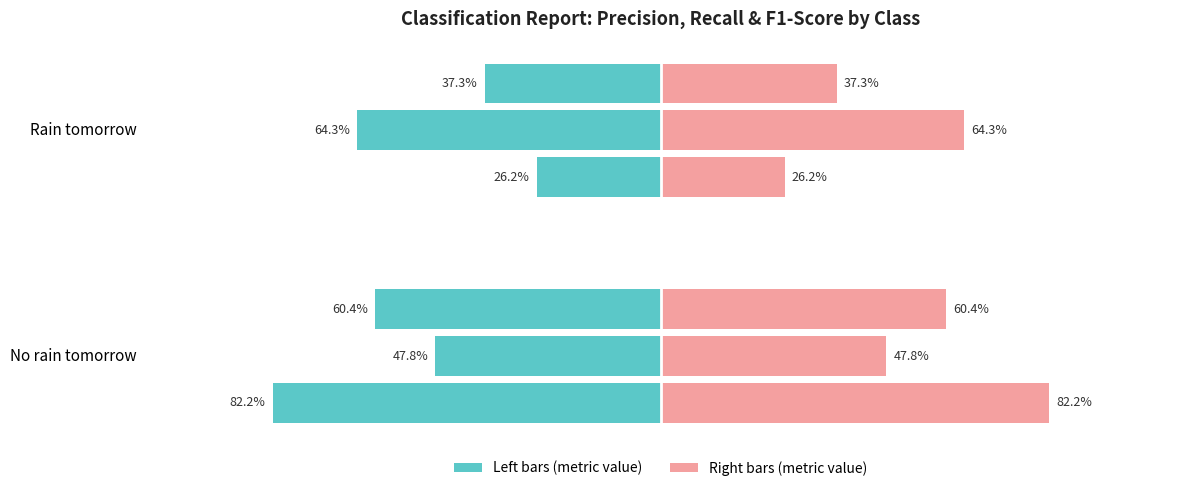

What is the sum of all f1-score values?

1.0